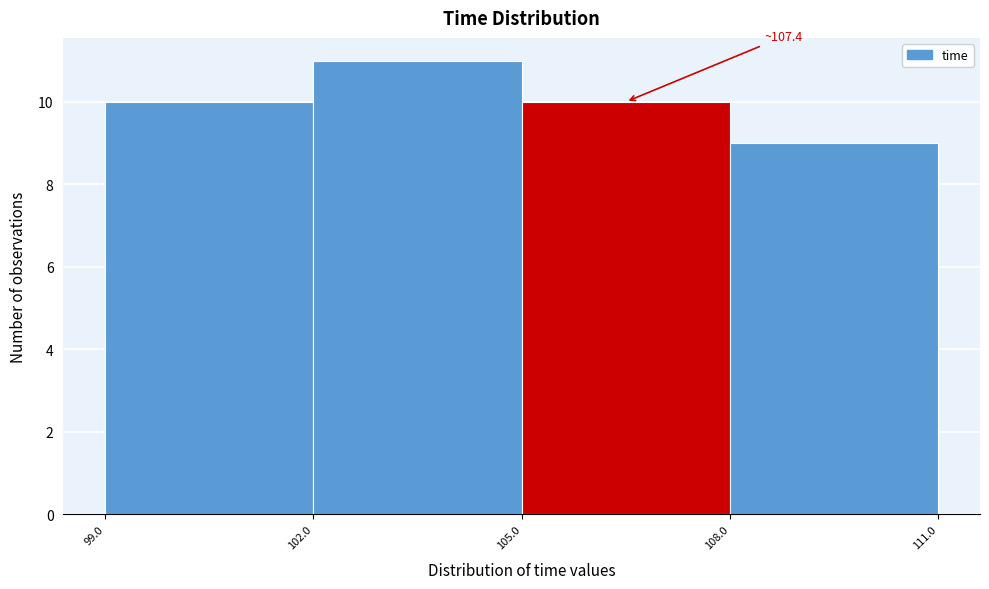

Over which range of the x-axis is the bar tallest?

102.0 to 105.0